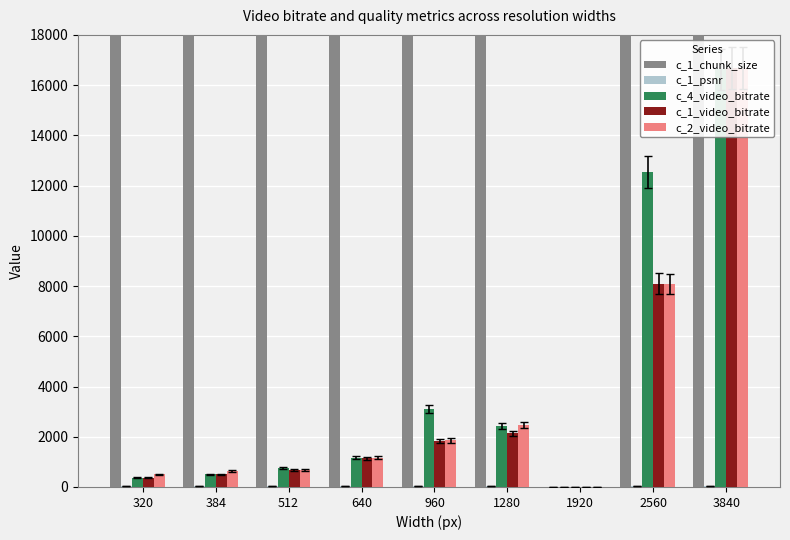

At which category is the sum across all series the highest?

3840